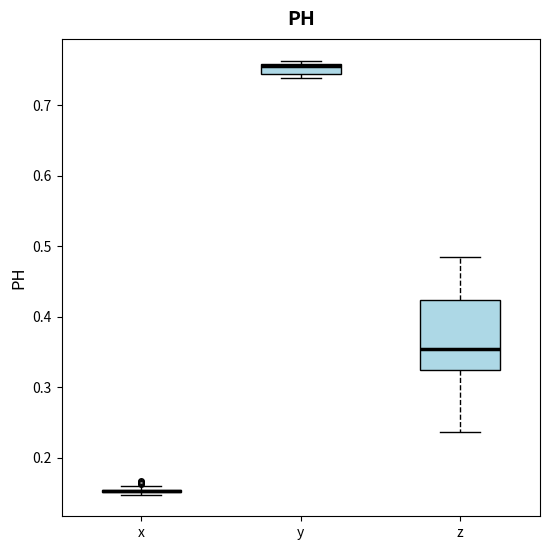

Comparing the boxes themselves (not the whiskers), which one is the tallest?

z